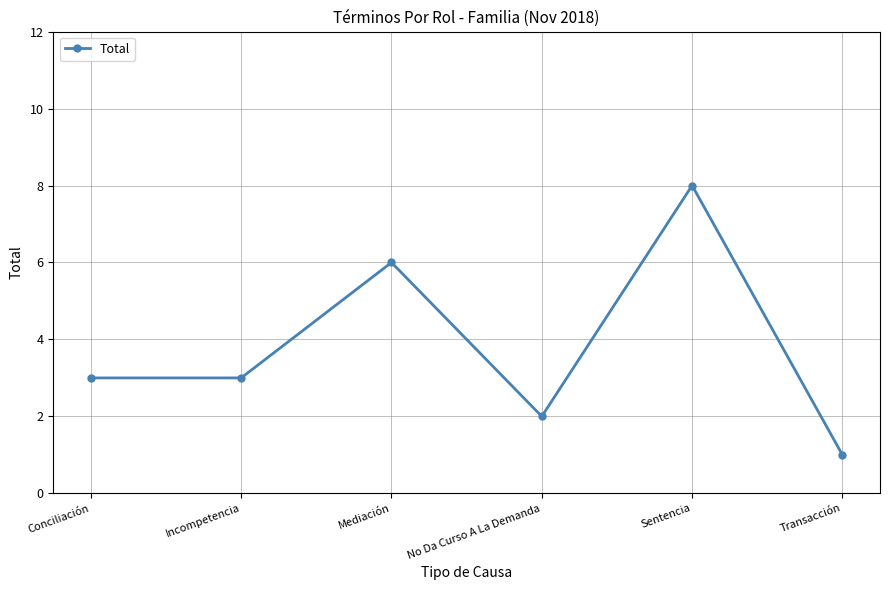

Is it true that the value at Mediación is 11?

False